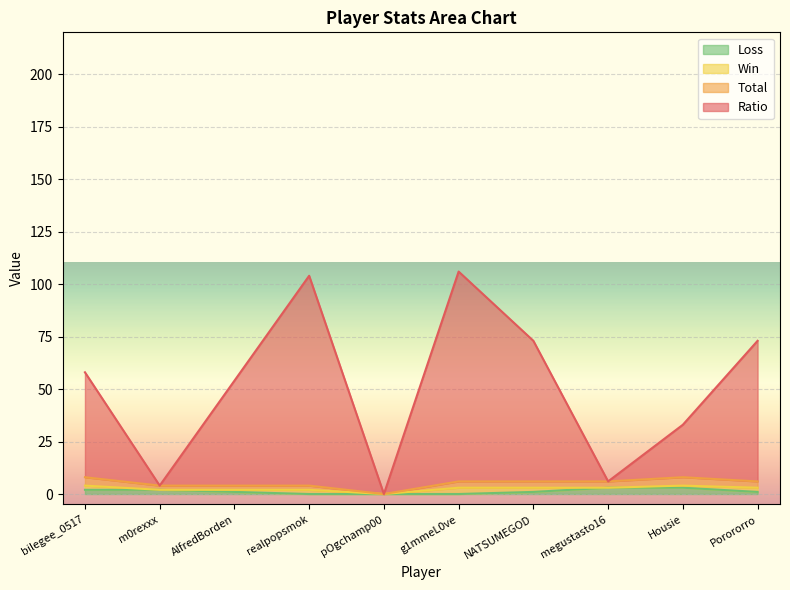

What is the difference between the highest and lowest values at m0rexxx?

2